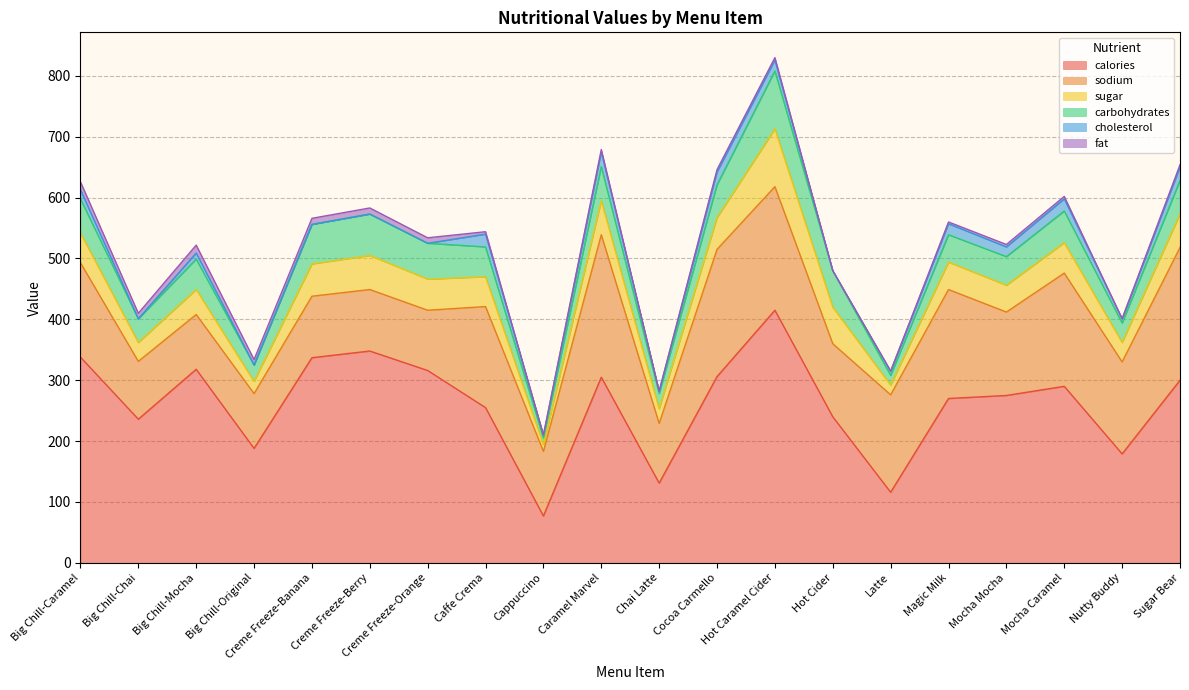

Which series has the largest range (max minus min)?

calories